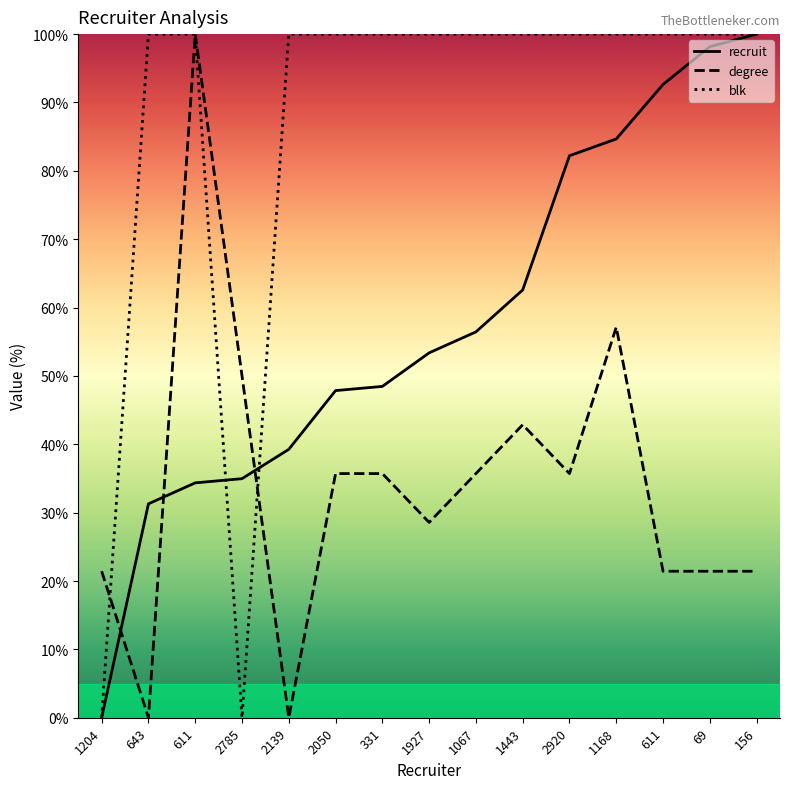

True or false: blk and recruit cross at least once.

True